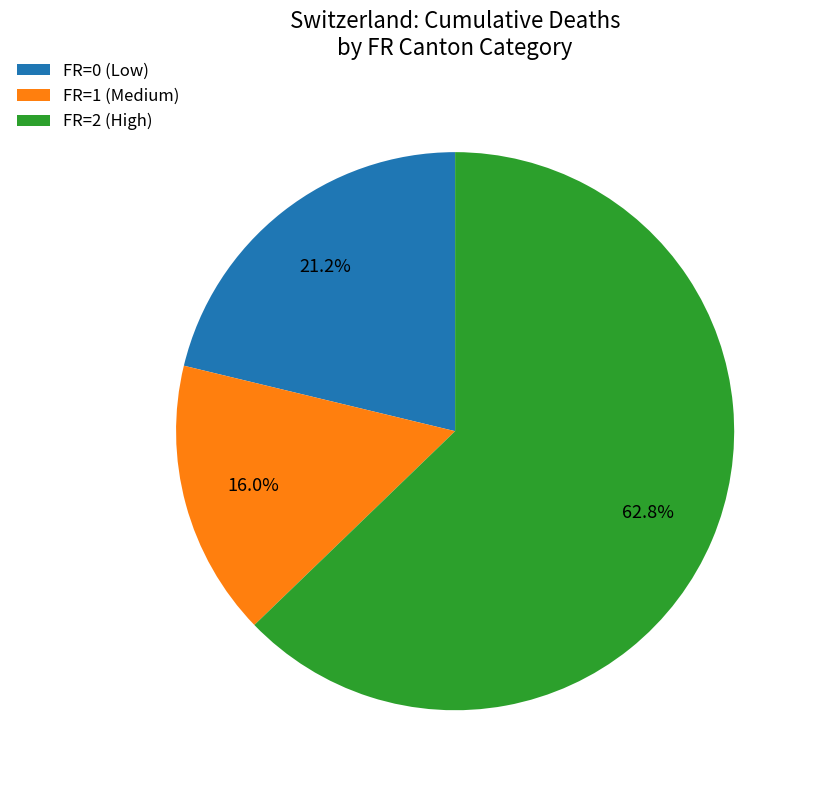

Is there a majority slice in this chart?

Yes